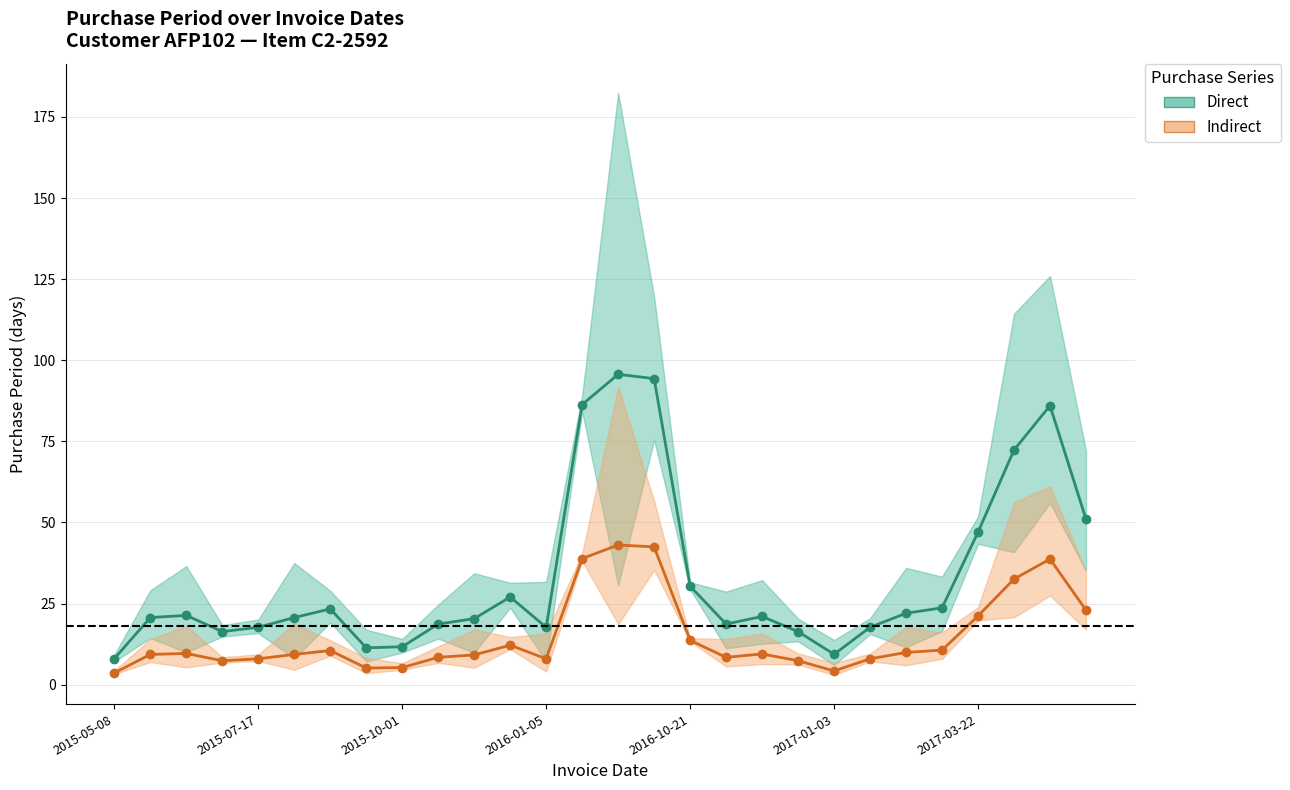

At which category is the sum across all series the highest?

14